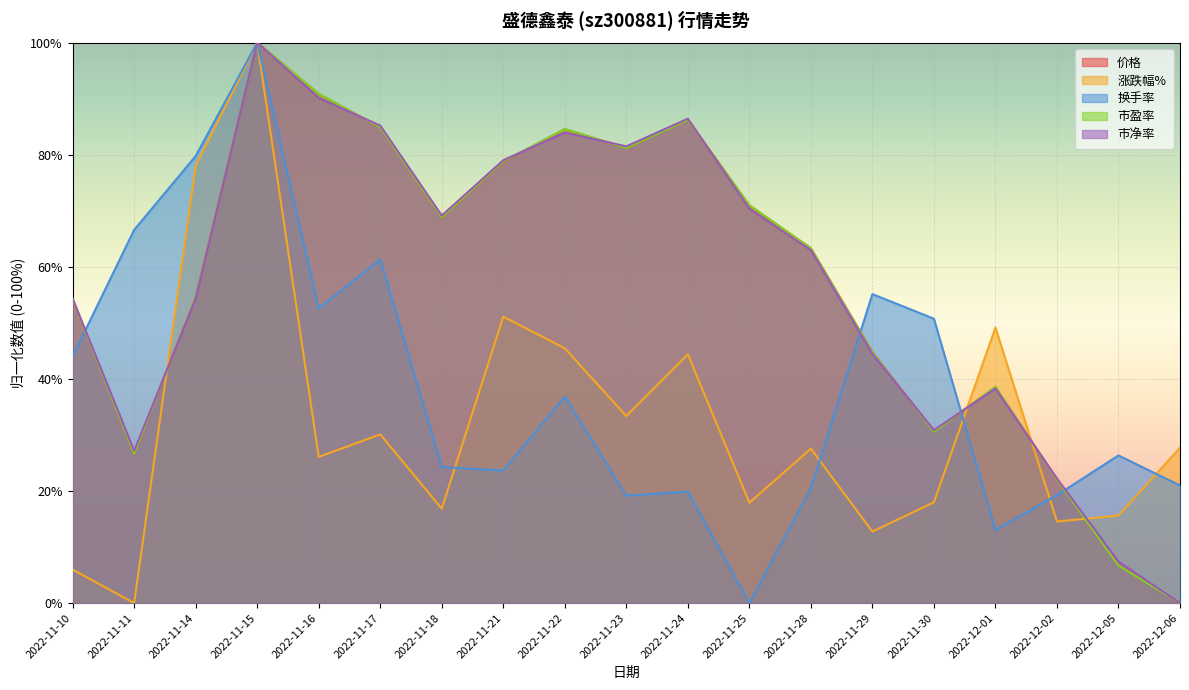

What is the average value of the 市净率 series?

57.2